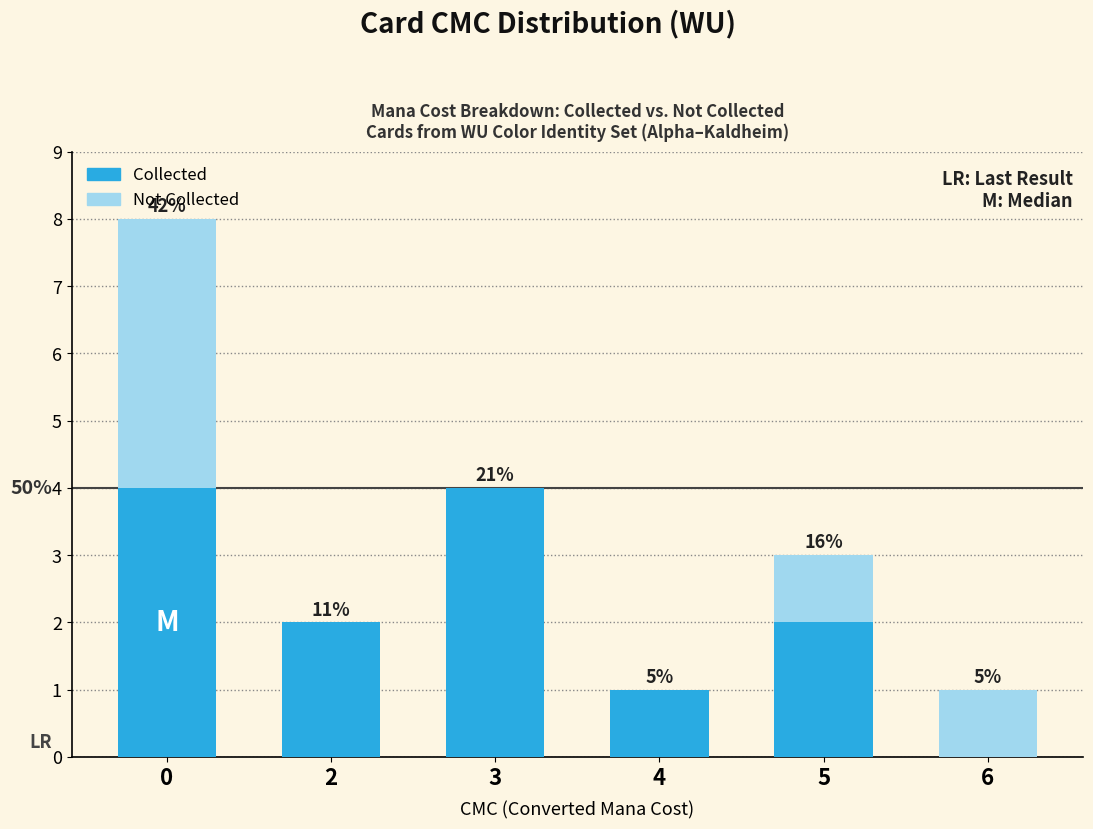

Are the bars horizontal?

No